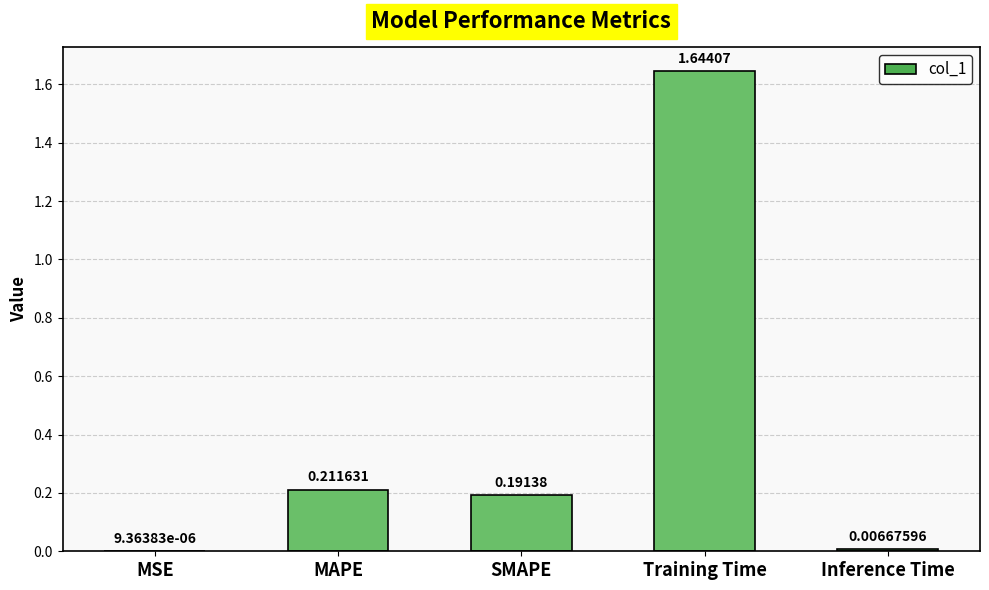

Which has a higher value, Inference Time or Training Time?

Training Time